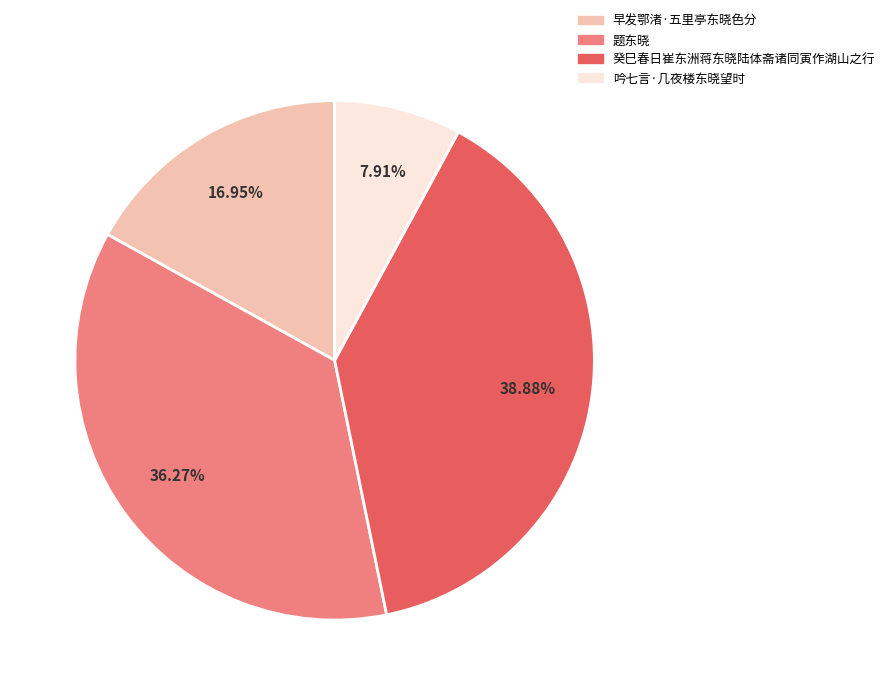

Which slice is the largest?

癸巳春日崔东洲蒋东晓陆体斋诸同寅作湖山之行